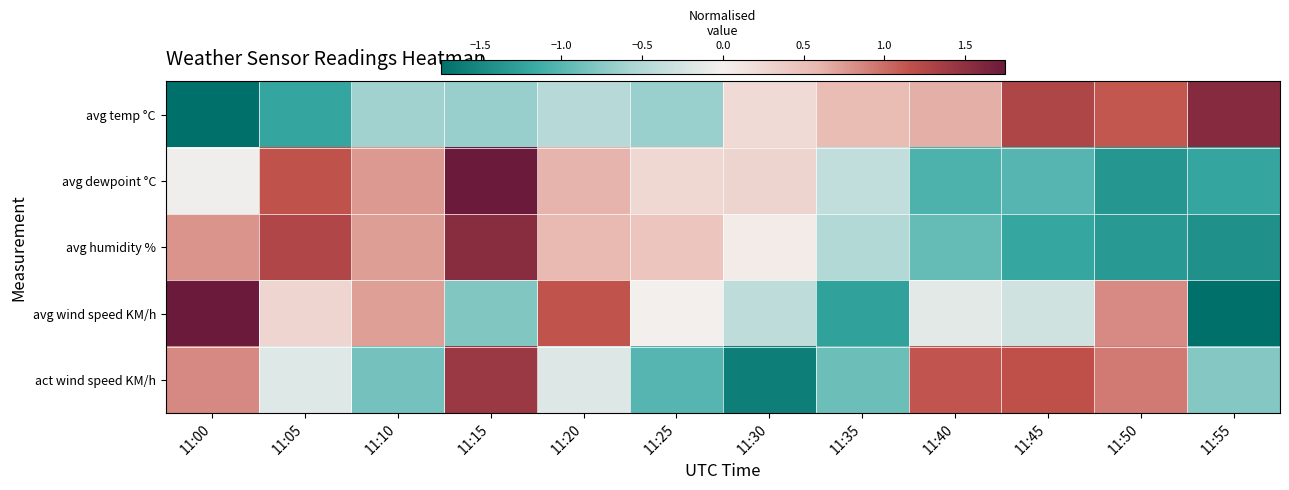

What is the total value across all series at 11:35?

-2.5